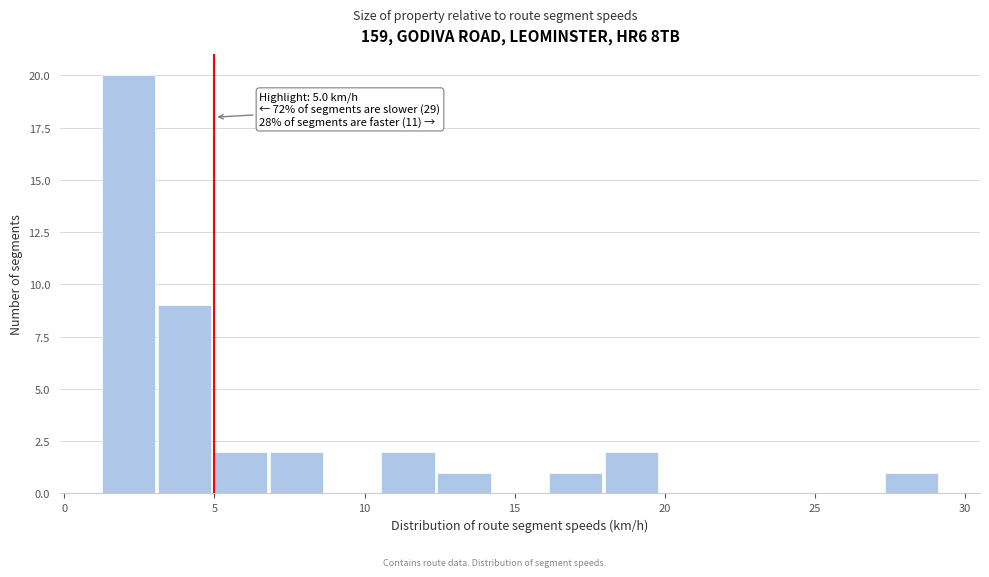

Around what value on the x-axis is the tallest bar? Give the approximate position of its centre, as read against the axis.

2.0